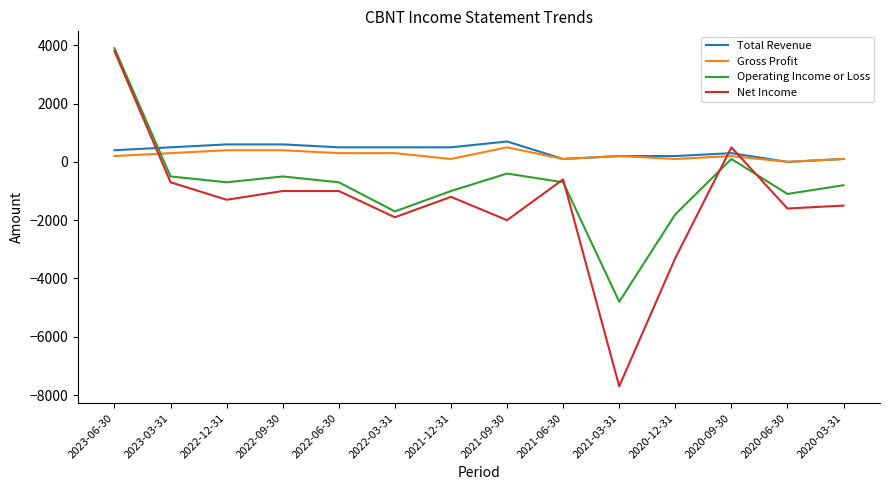

What are all the series names shown in the legend?

Total Revenue, Gross Profit, Operating Income or Loss, Net Income